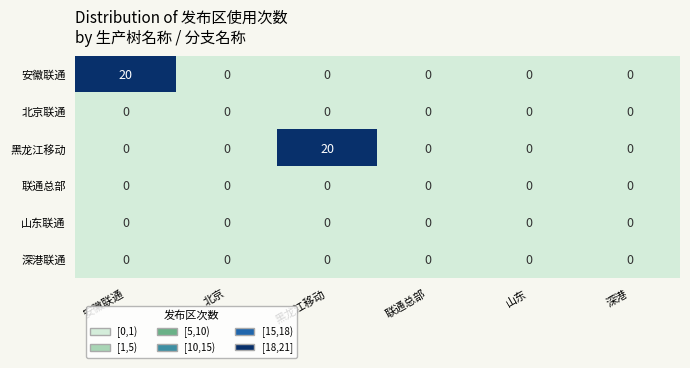

What is the highest value of the 安徽联通 series?

20